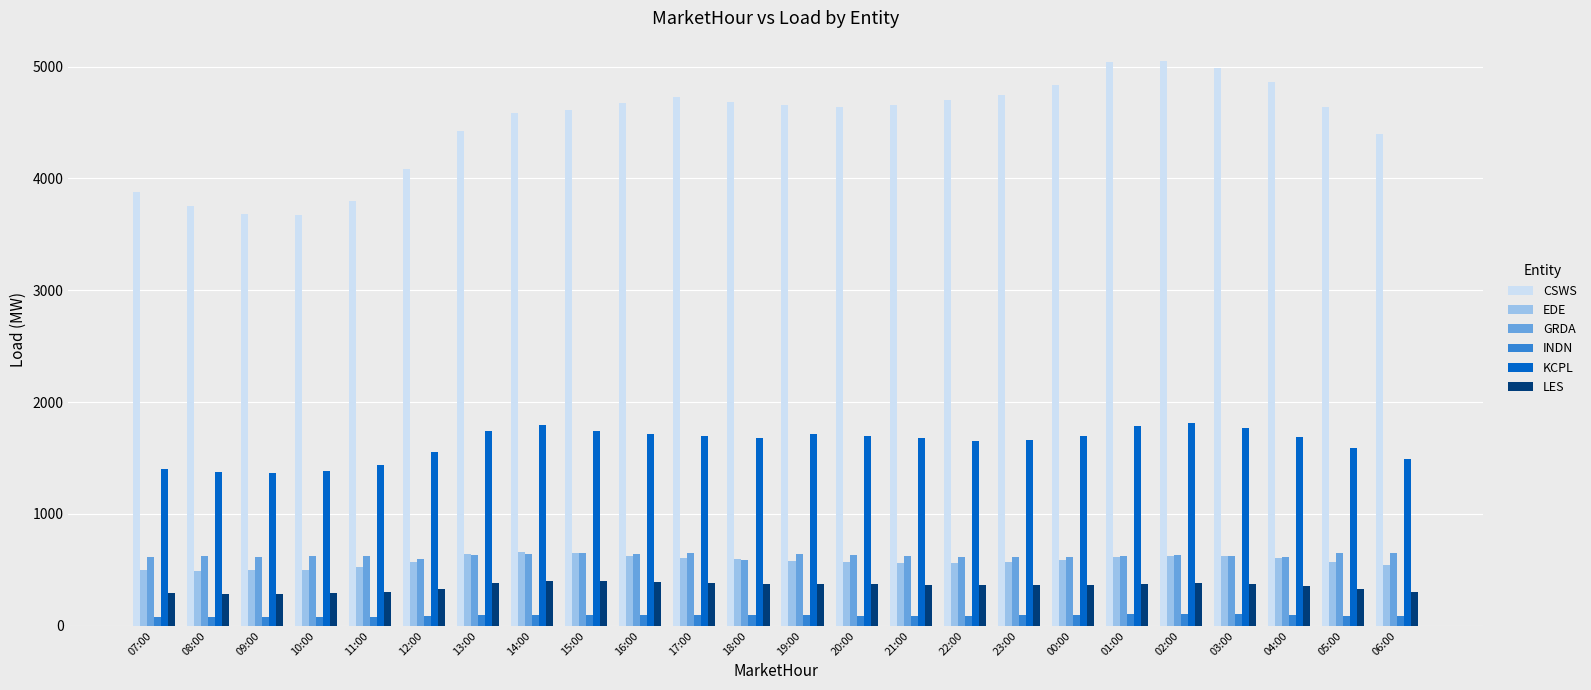

What is the average value of the INDN series?

92.0